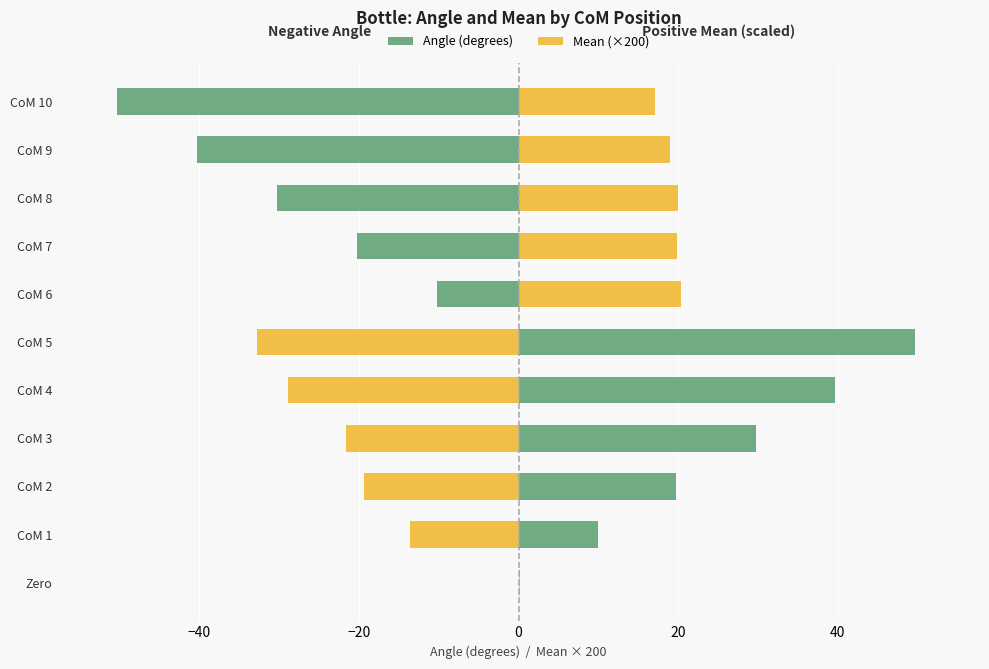

Reading left to right, list all the values displayed in this chart.

Angle (degrees): 0.0	10.0	19.7	29.7	39.7	49.7	-10.3	-20.3	-30.3	-40.3	-50.3
Mean (×200): 0.2	-13.6	-19.4	-21.7	-28.9	-32.8	20.3	19.8	20.0	18.9	17.0